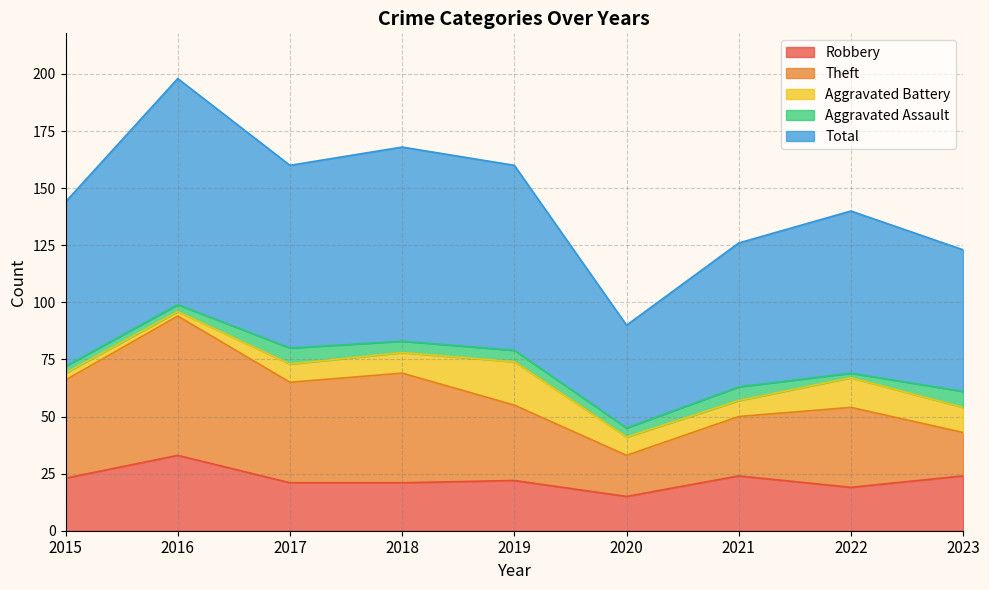

True or false: Aggravated Battery and Robbery intersect in this chart.

False